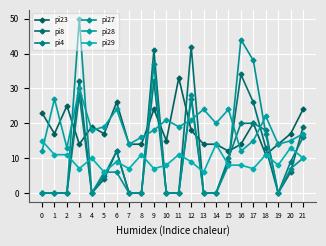

Reading left to right, transcribe all the data shown in this chart.

pi23: 23	17	25	14	19	17	26	14	14	24	15	33	18	14	14	12	14	20	11	14	17	24
pi8: 0	0	0	32	0	4	12	0	0	41	0	0	42	0	0	9	34	26	13	0	6	19
pi4: 0	0	0	28	0	5	12	0	0	32	0	0	27	0	0	10	20	20	18	0	9	16
pi27: 0	0	0	50	0	6	6	0	0	37	0	0	28	0	0	8	44	38	17	0	7	10
pi28: 12	27	13	30	18	19	24	14	16	18	21	19	21	24	20	24	12	15	22	14	15	17
pi29: 15	11	11	7	10	6	9	7	11	7	8	11	9	6	14	8	8	7	11	8	13	10